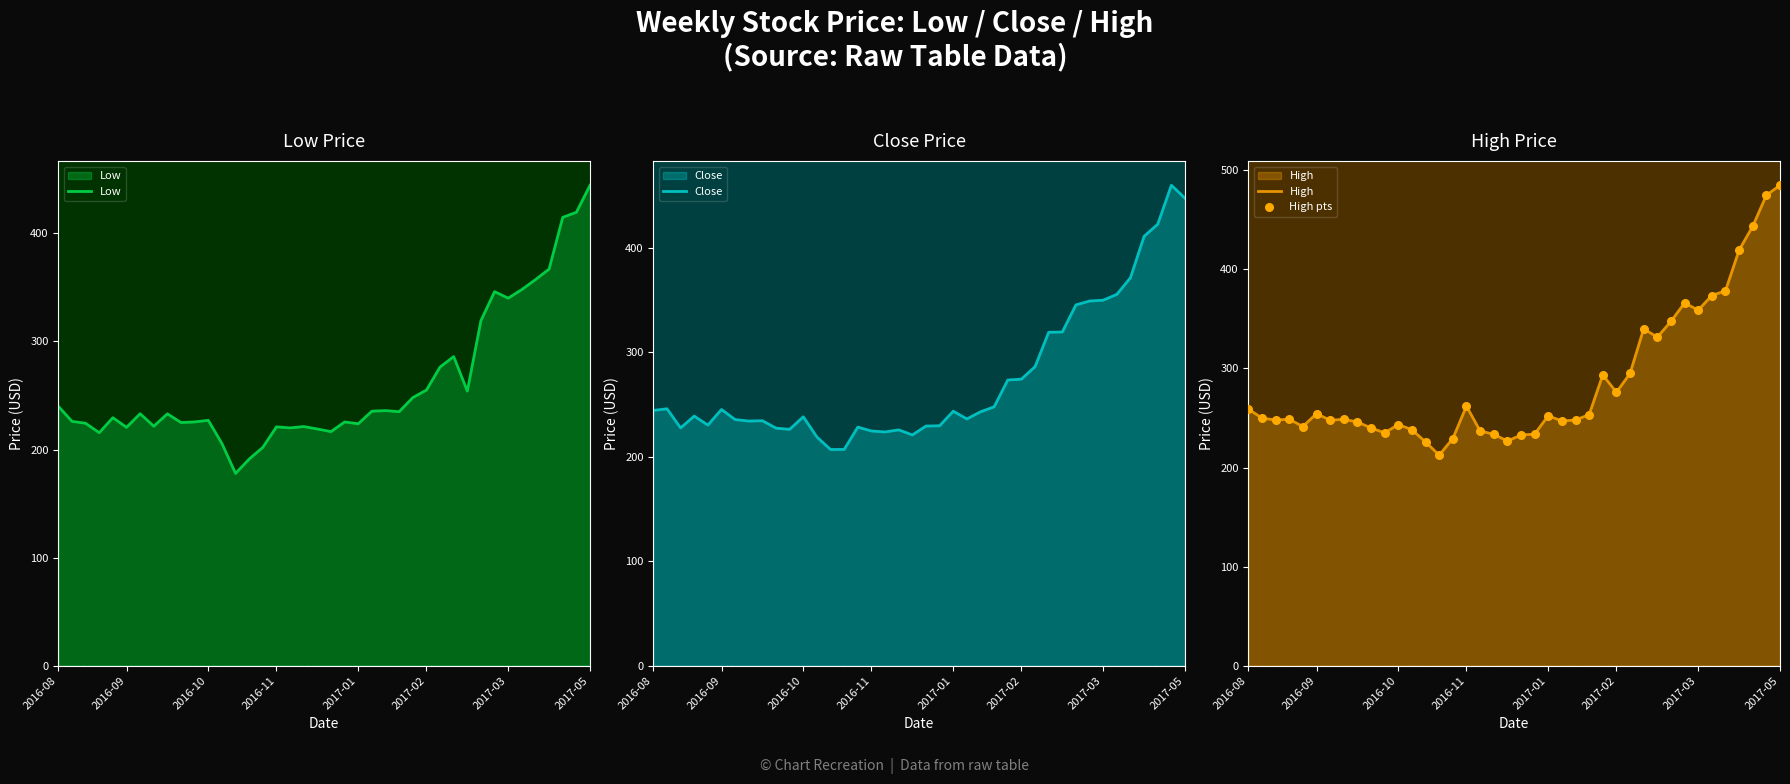

Which series has the largest total across all categories?

High